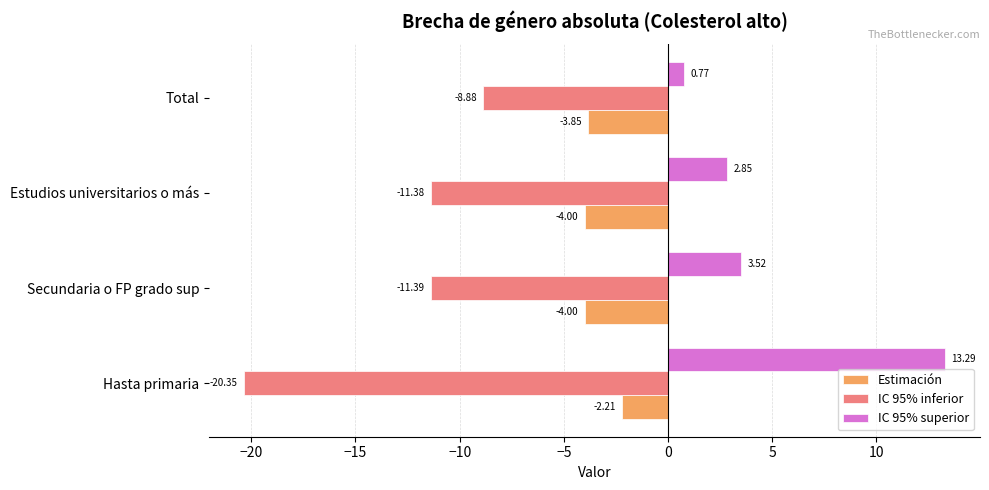

What is the maximum value for IC 95% inferior?

-8.9